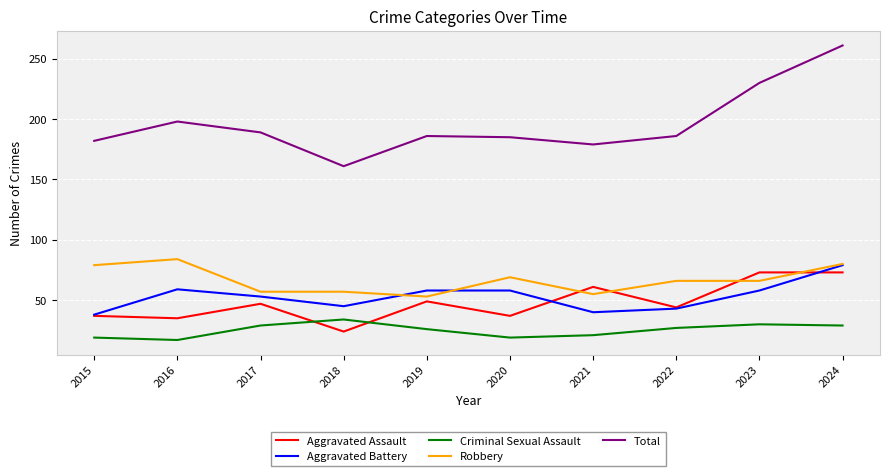

Where do Aggravated Battery and Robbery first cross each other?

2018 and 2019